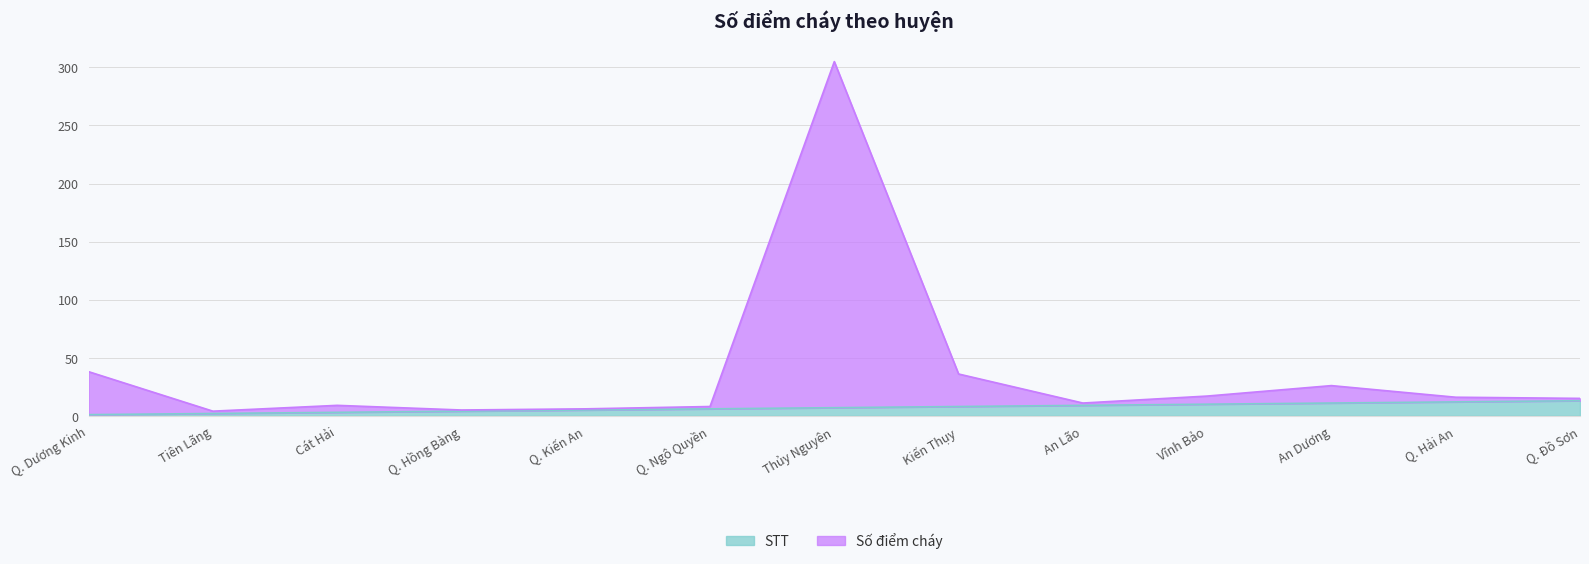

True or false: STT has a value of 6 at Q. Ngô Quyền.

True